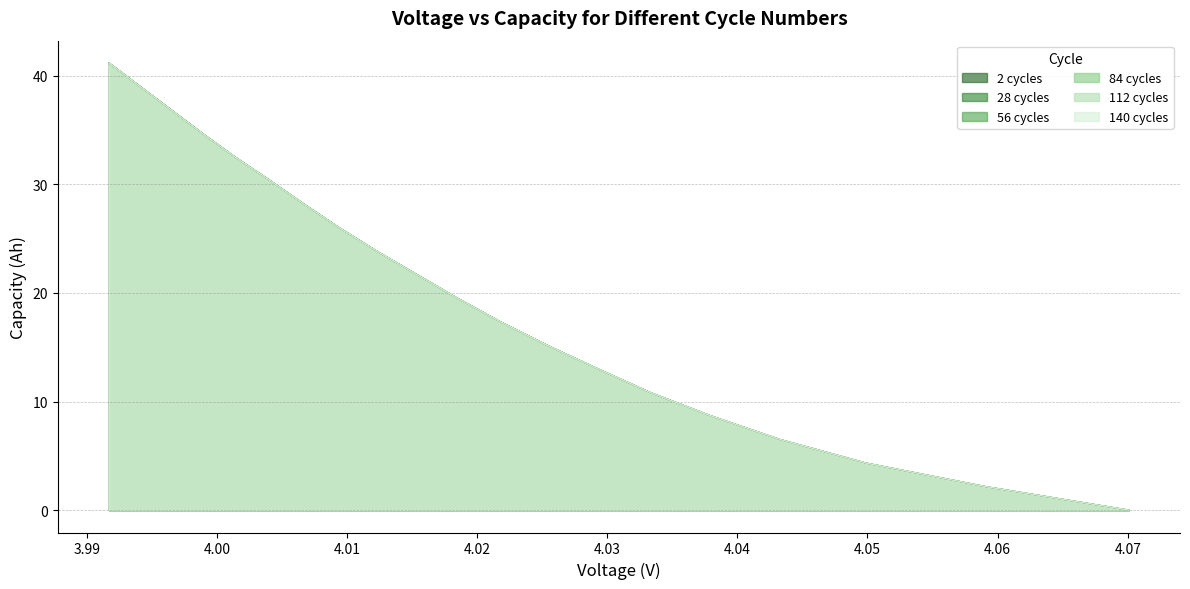

What is the label of the 5th point from the left?

4.02